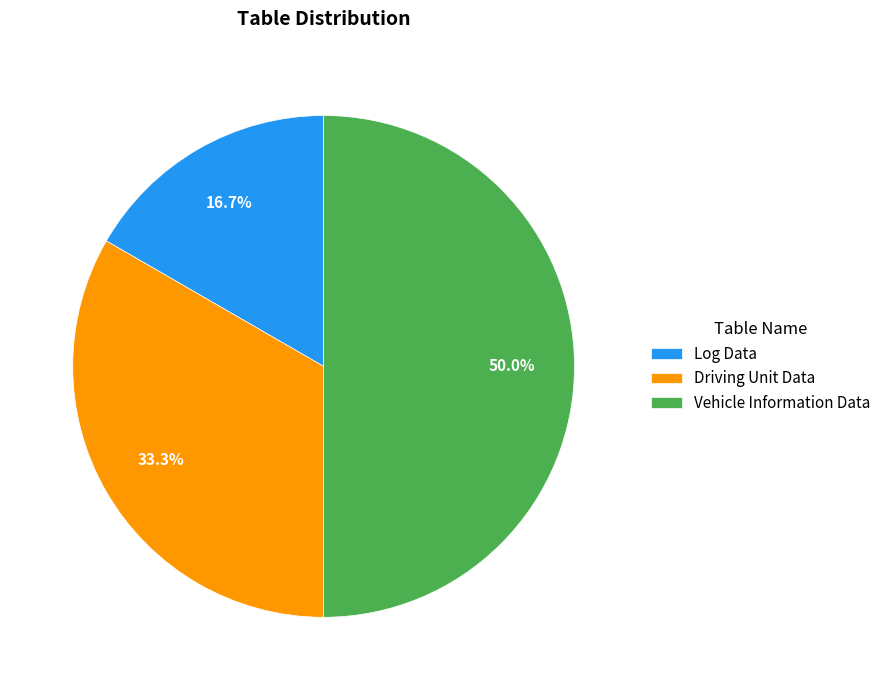

The Log Data slice represents 17% of the pie. True or false?

True